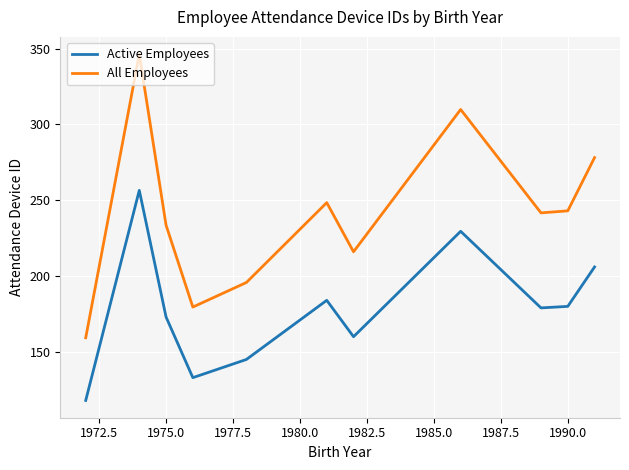

What is the difference between the maximum and minimum values in the All Employees series?

187.0